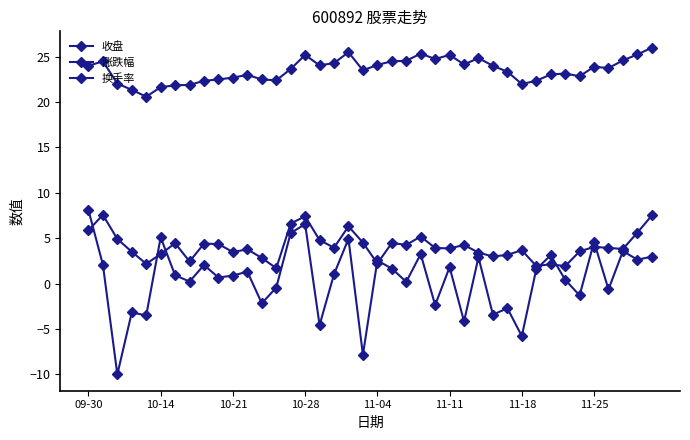

Does the chart have visible grid lines?

No